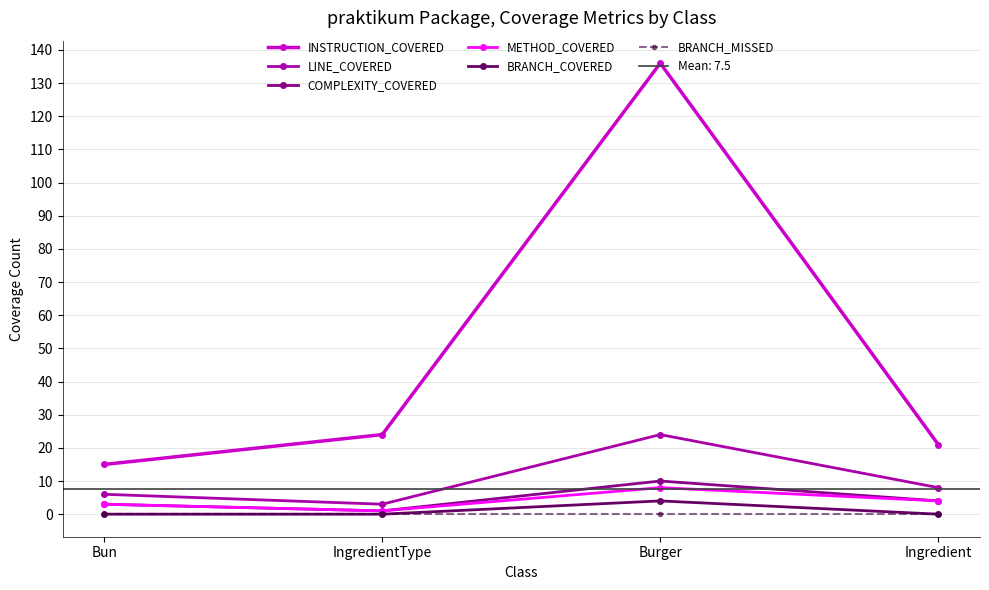

Which series has the largest total across all categories?

INSTRUCTION_COVERED